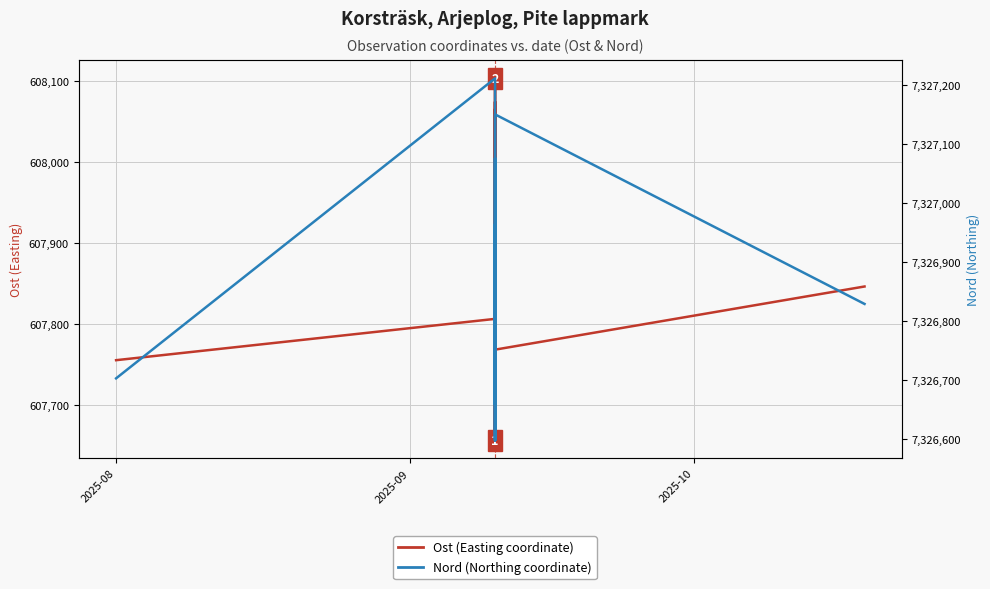

At which category is the sum across all series the highest?

2025-09